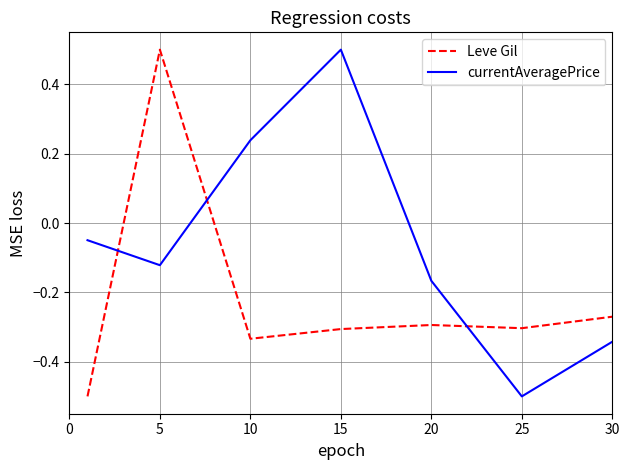

What is the greatest value displayed?

0.5